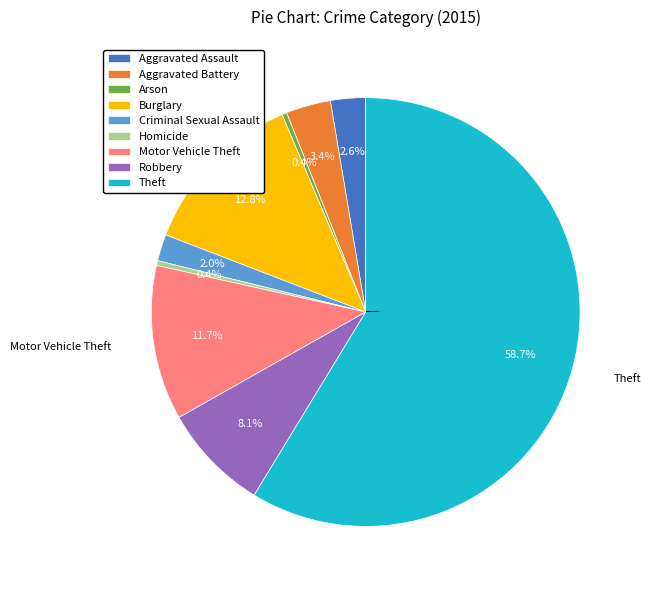

Approximately how many times larger is the value at Robbery compared to Homicide?

22.2